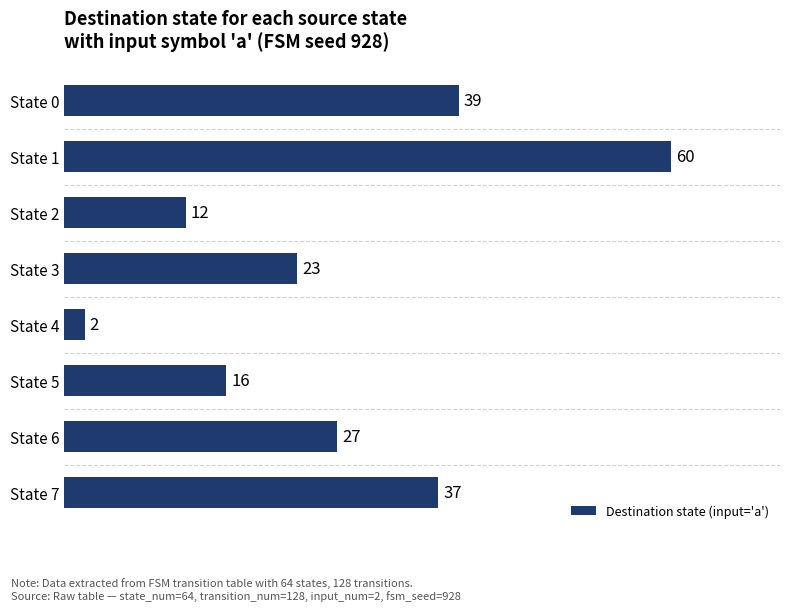

Between State 3 and State 2, which is larger?

State 3